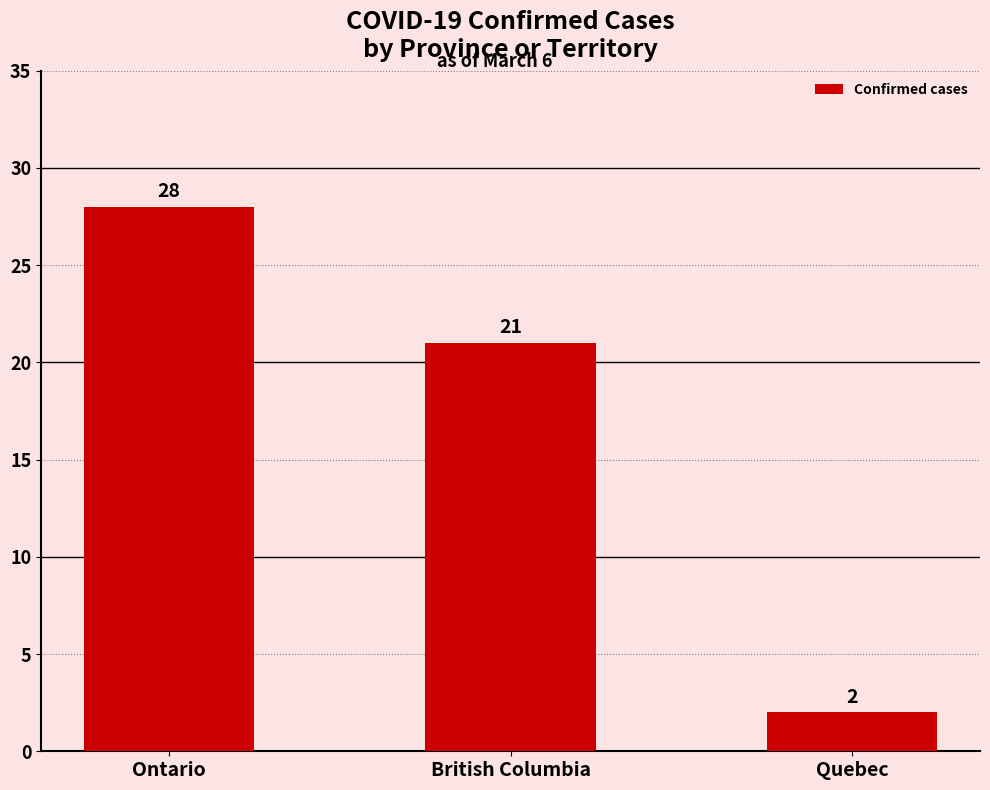

What is the change in value from Ontario to British Columbia?

-7